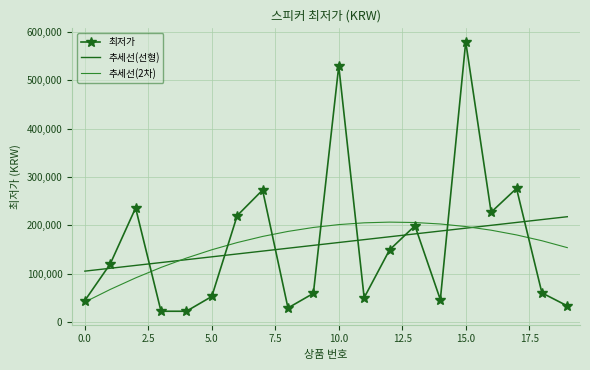

Which series has the largest range (max minus min)?

최저가